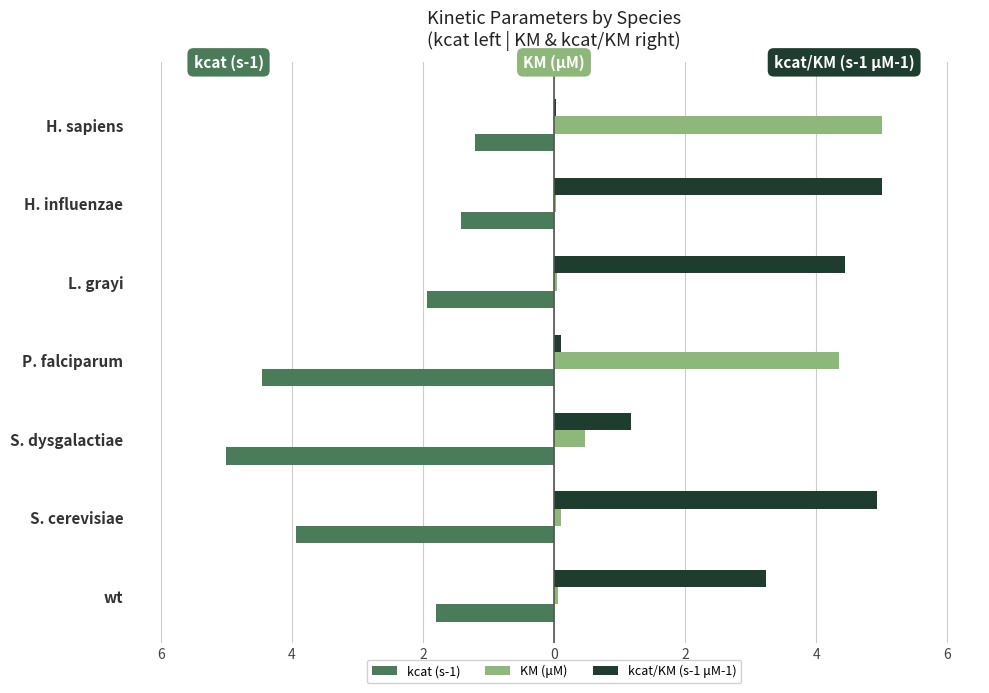

What is the maximum value shown in the chart?

5.0